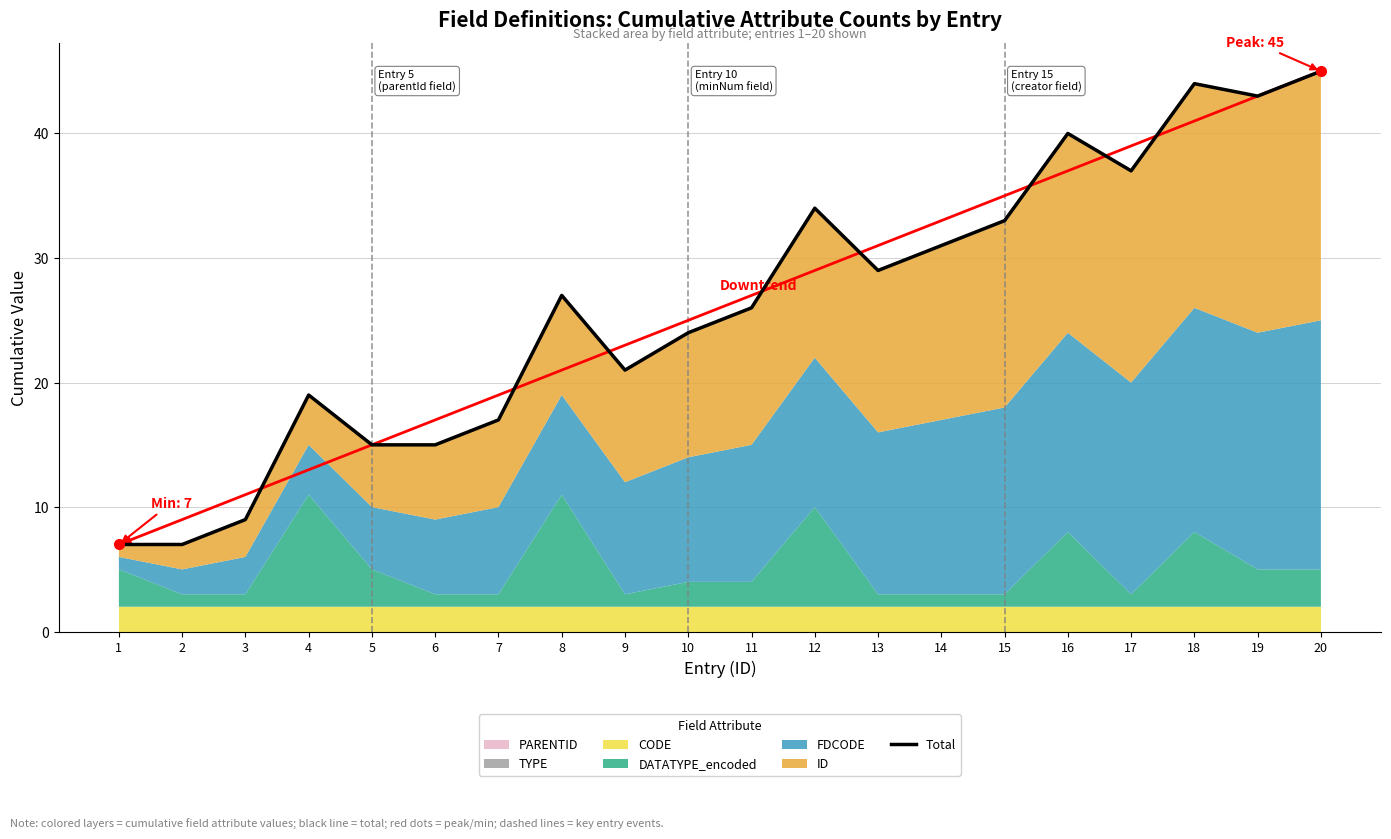

List the labels in order of value, smallest first.

1, 2, 3, 5, 6, 7, 4, 9, 10, 11, 8, 13, 14, 15, 12, 17, 16, 19, 18, 20